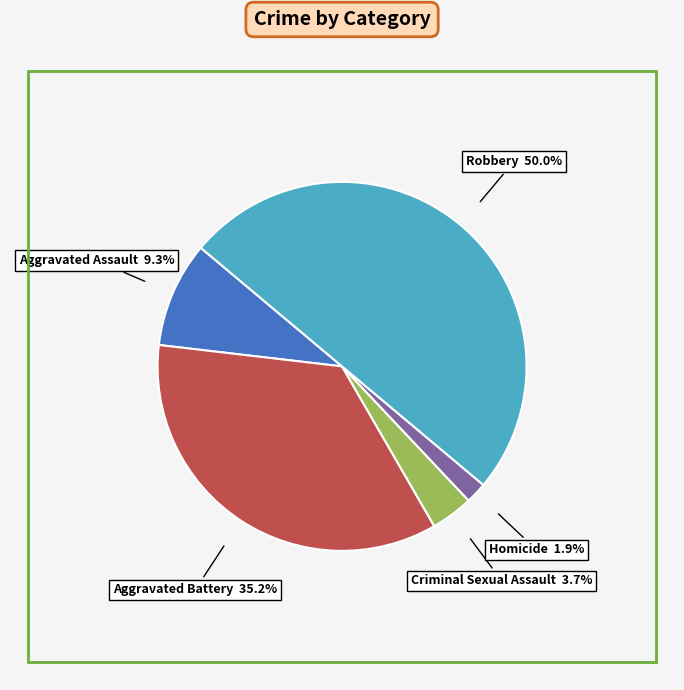

How many segments does this pie chart have?

5